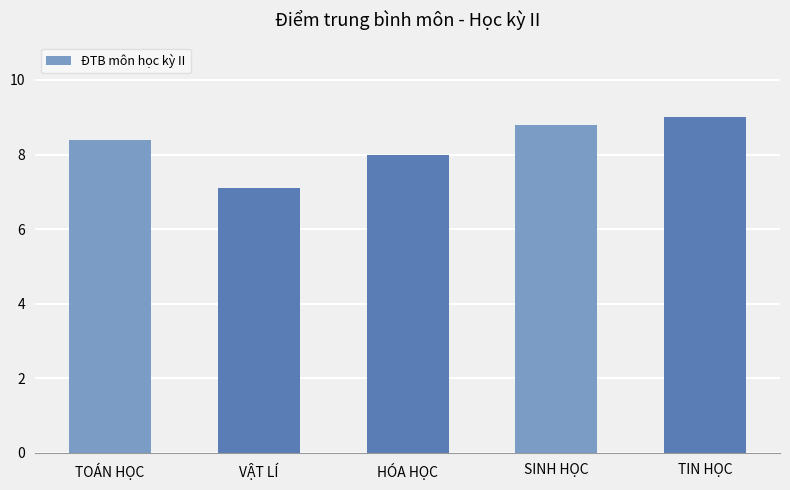

What is the difference between the values at TIN HỌC and HÓA HỌC?

1.0